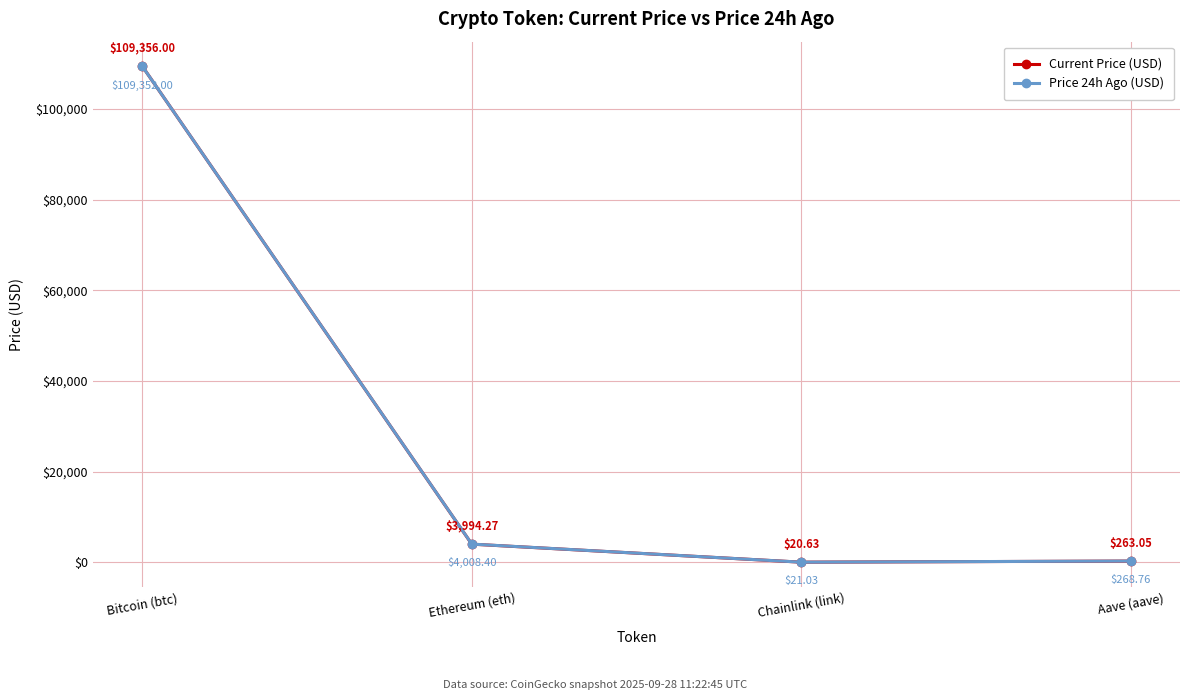

Which series changed the most between Ethereum (eth) and Aave (aave)?

Price 24h Ago (USD)